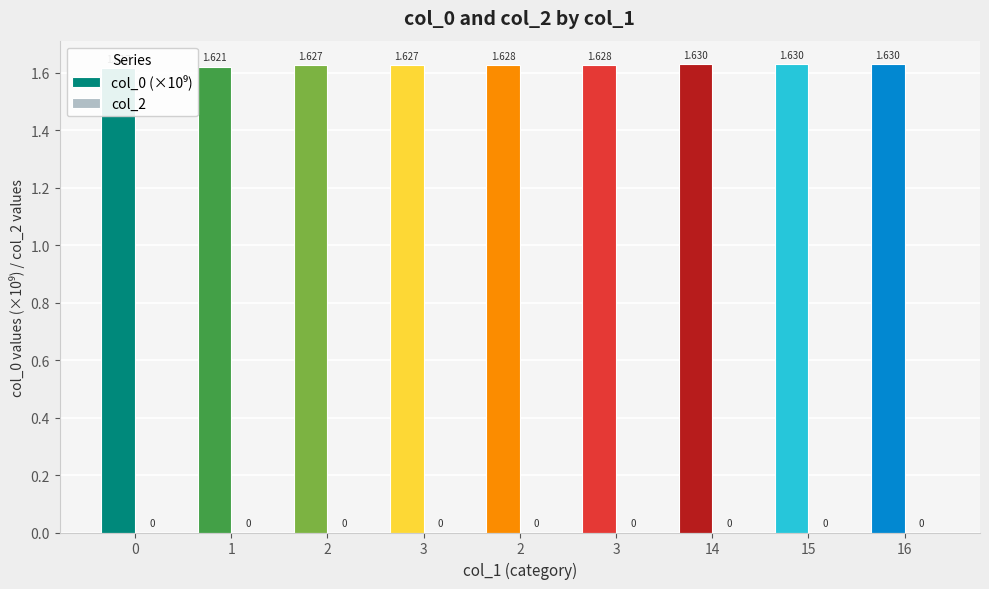

How many bars are there in total?

18